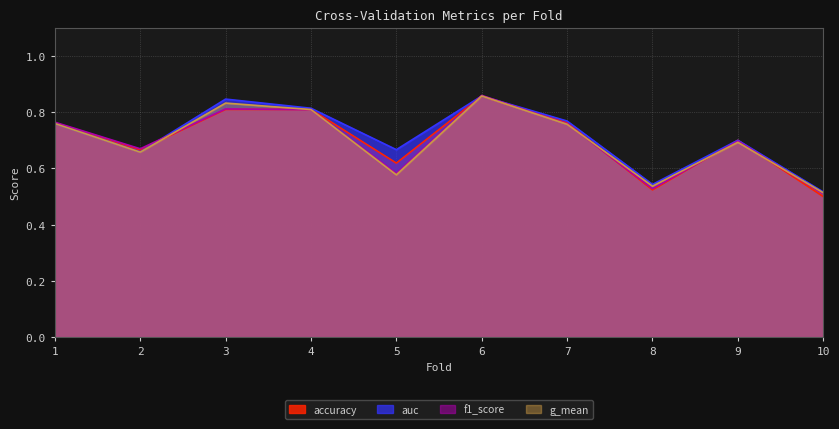

What is the difference between the g_mean values at 7 and 5?

0.2